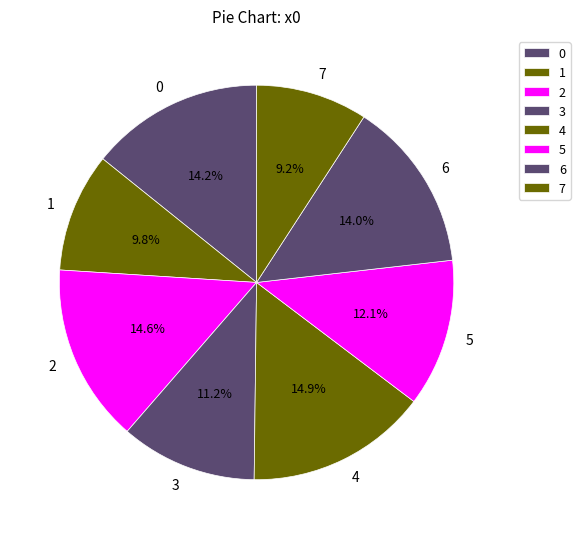

Is there a majority slice in this chart?

No